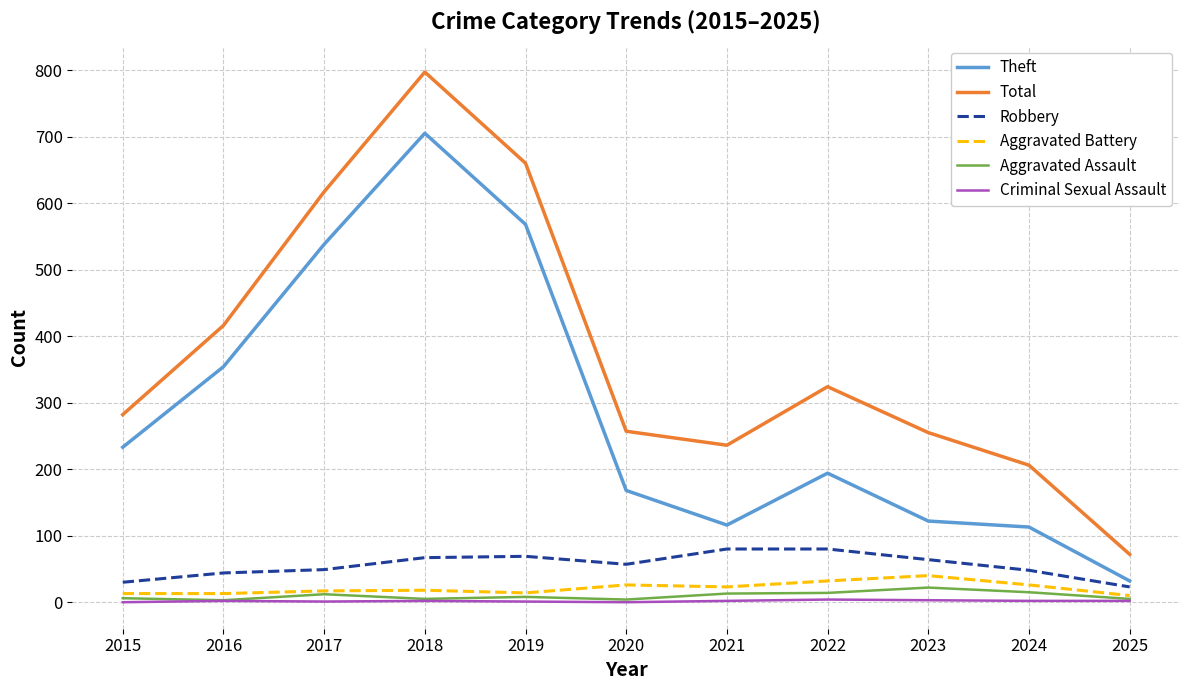

True or false: Aggravated Assault and Robbery intersect in this chart.

False